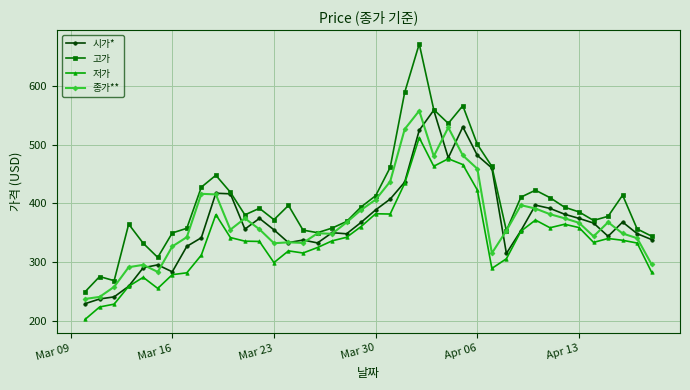

True or false: 저가 and 고가 cross at least once.

False